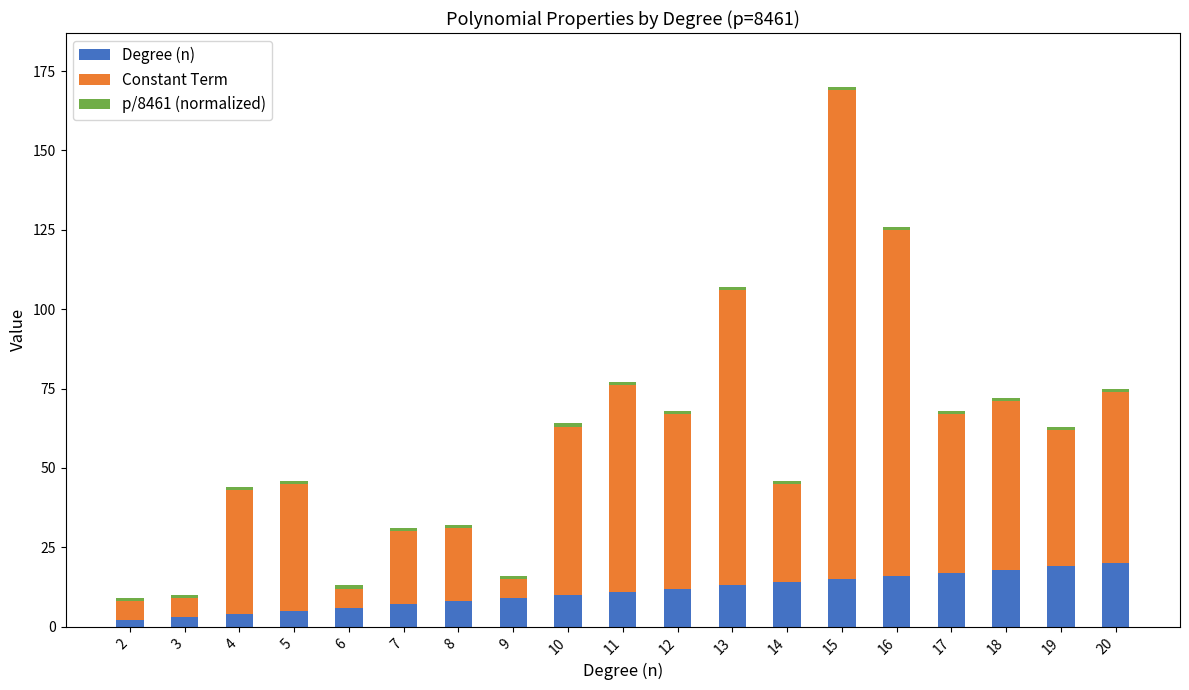

The value of Degree (n) at 7 is 7. True or false?

True